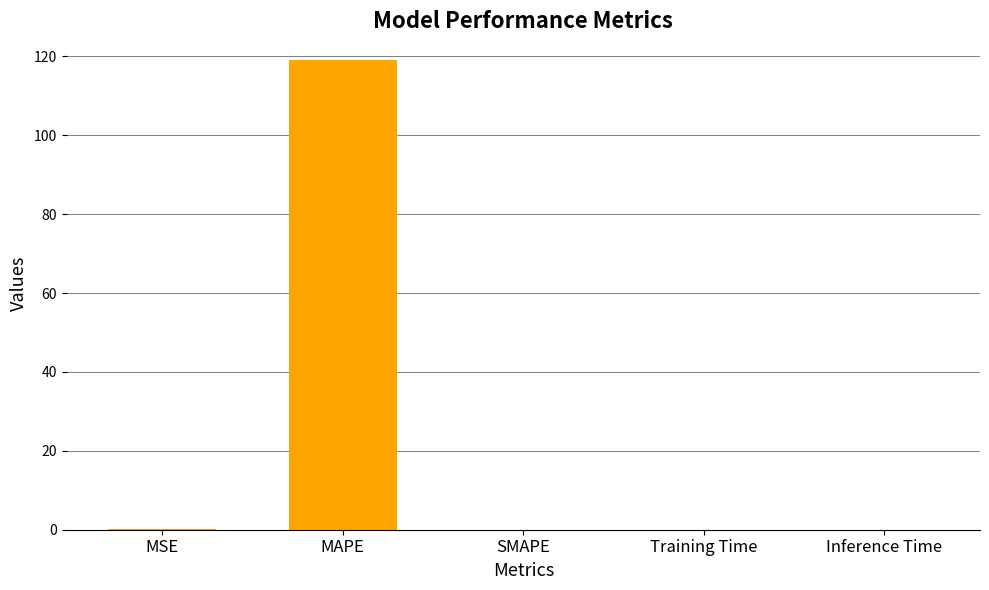

The value at SMAPE is -54.0. True or false?

False